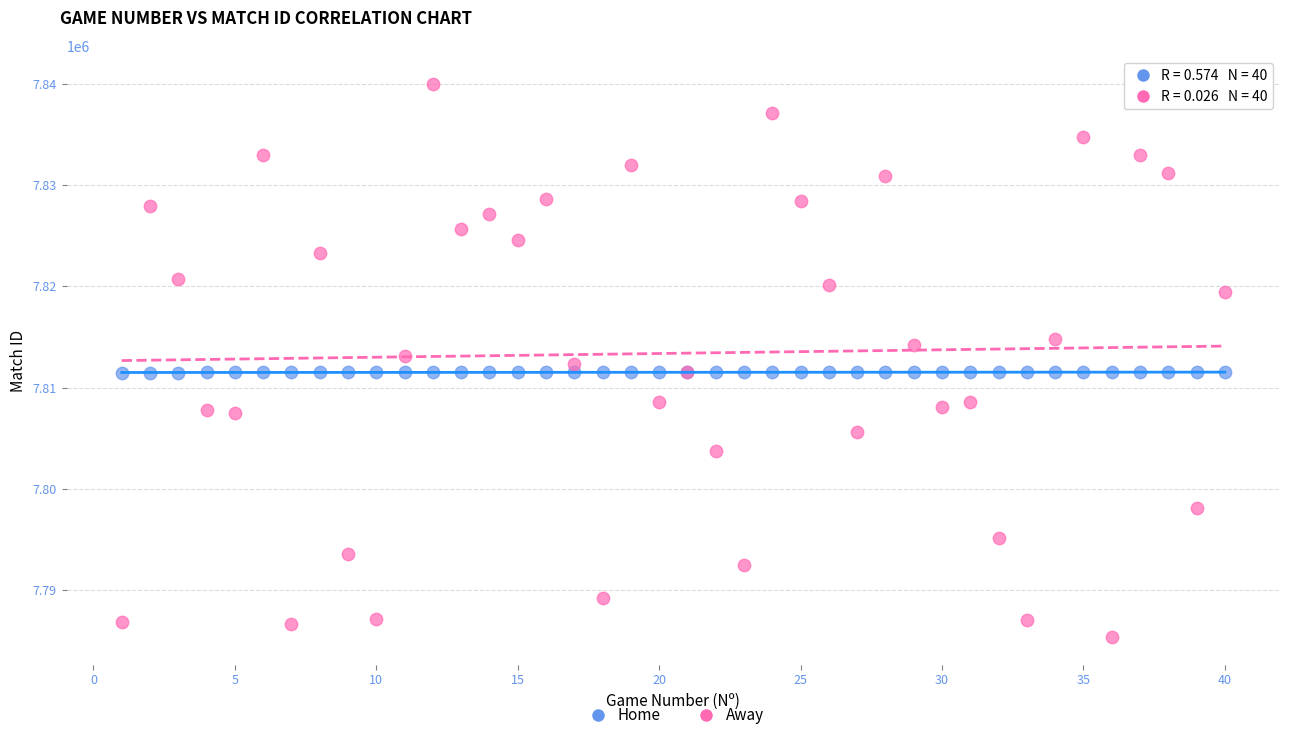

Which series has the widest spread of Y values?

Away